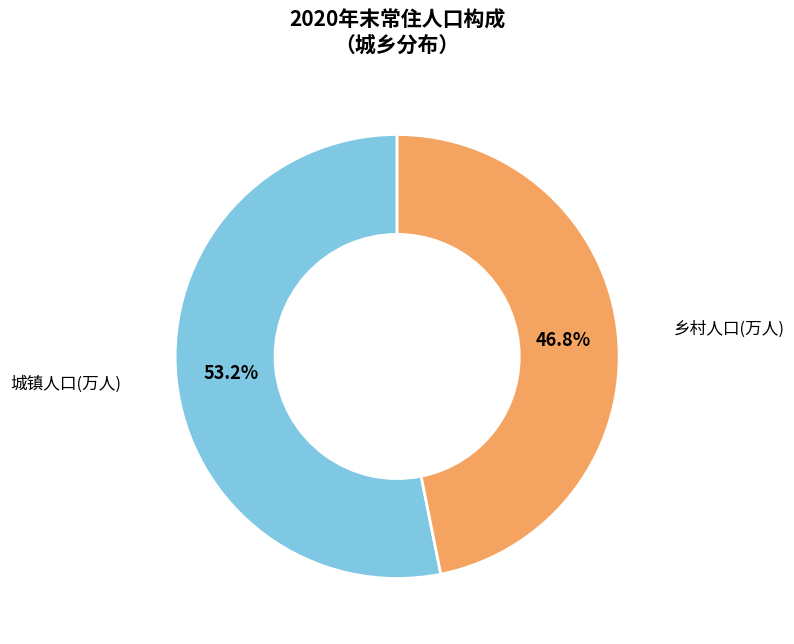

What is the majority slice?

城镇人口(万人)